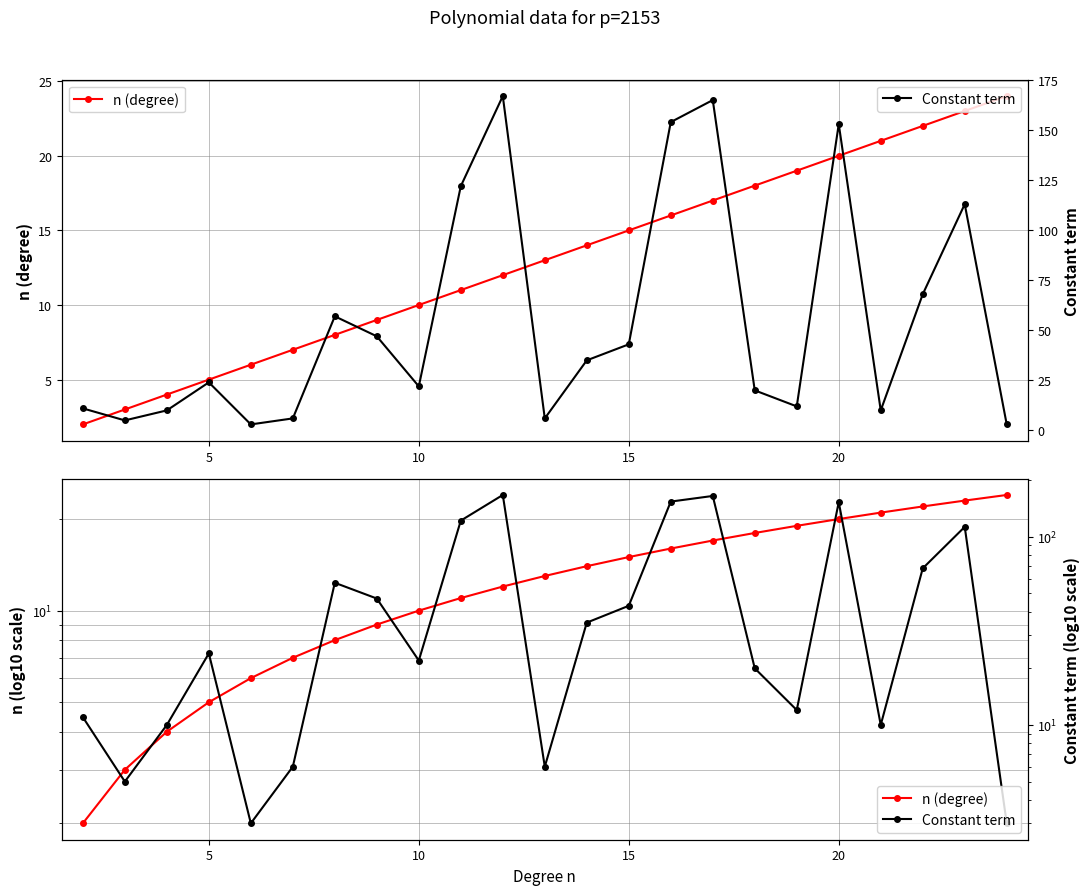

What is the sum of all n (degree) values?

299